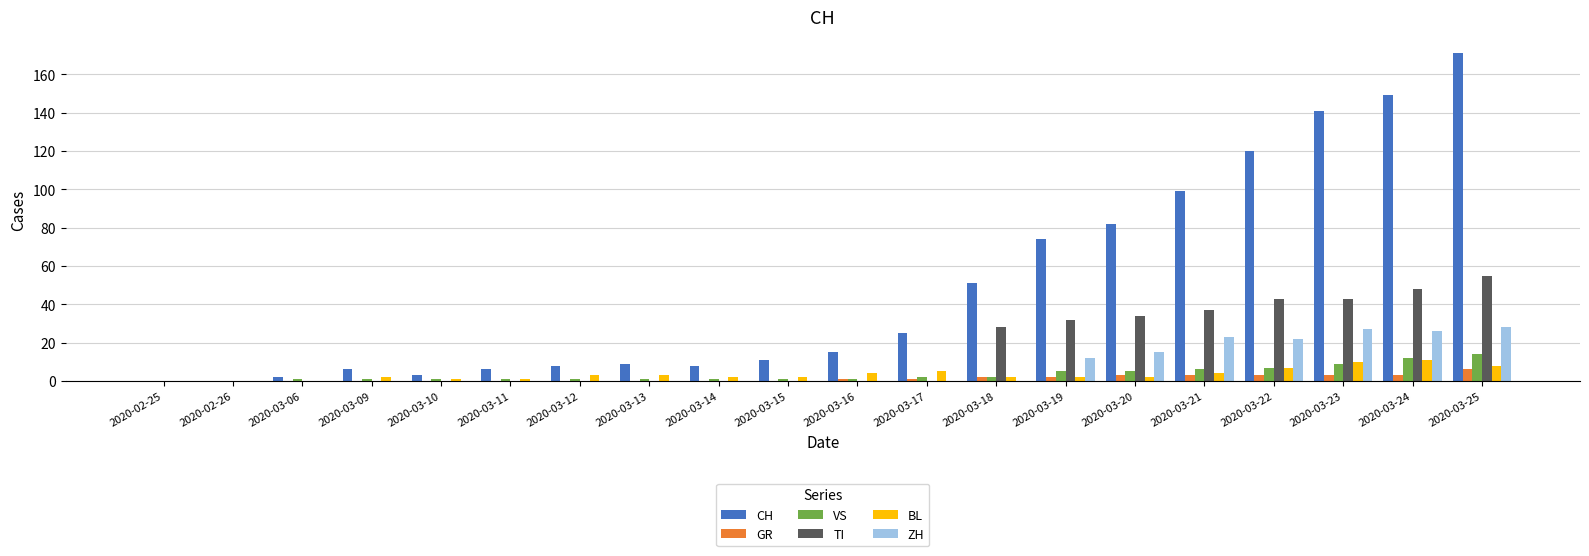

Count the number of categories in the chart.

20